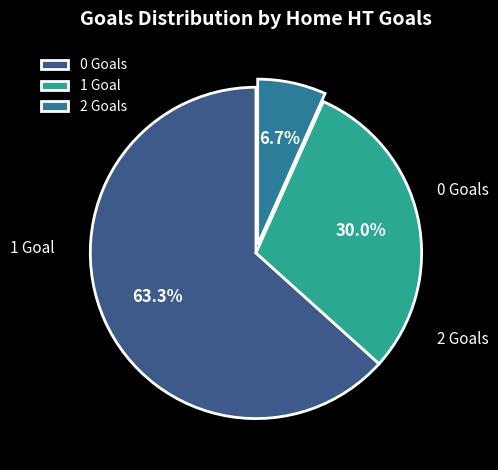

Is it true that 1 is 30% of the pie?

True